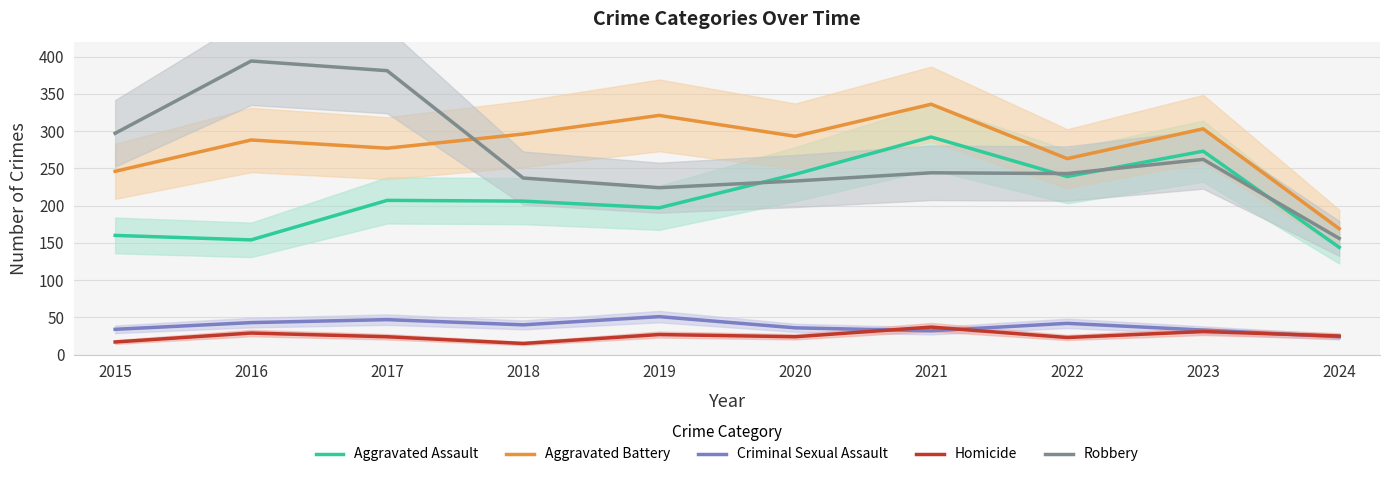

What is the value of the Aggravated Battery point at the 4th from the left?

296